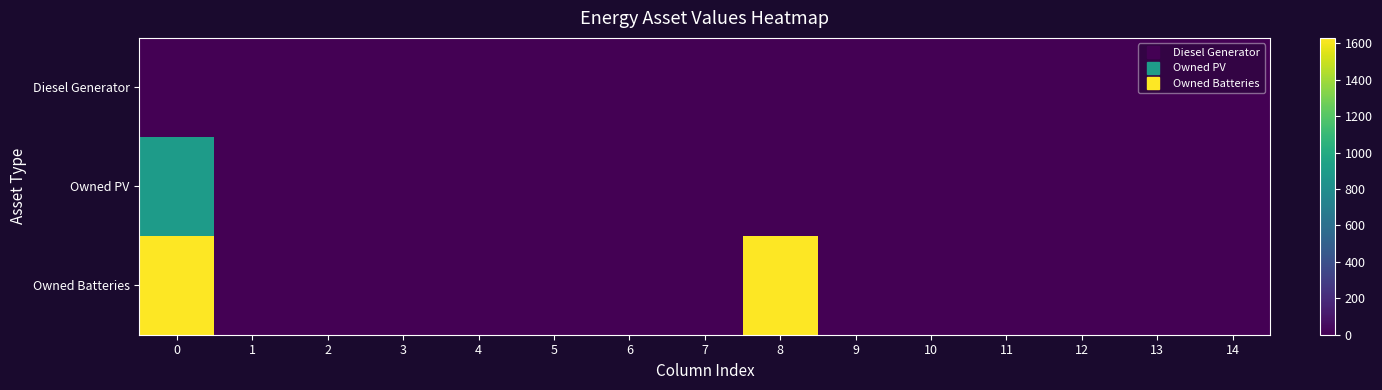

Which series has the largest total across all categories?

Owned Batteries